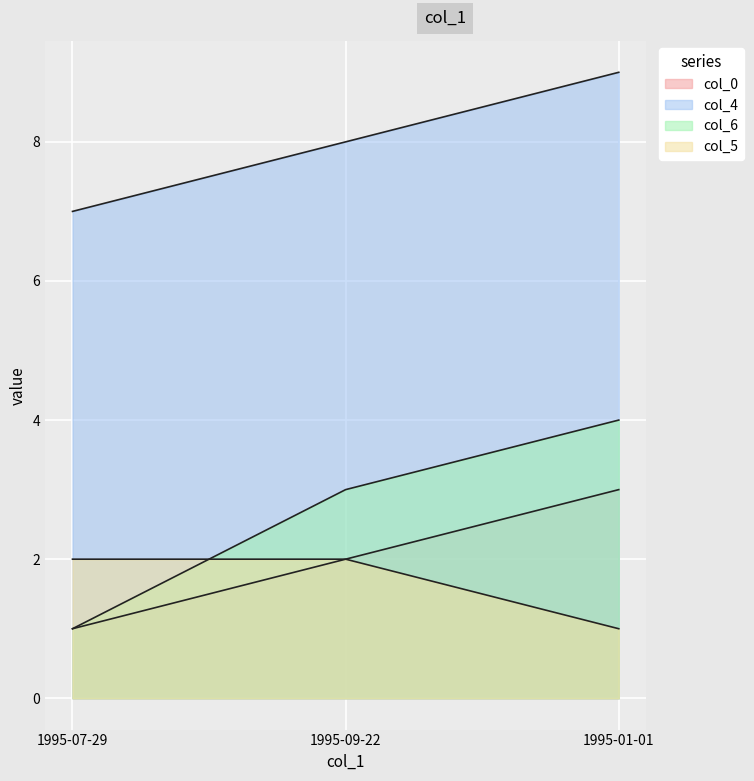

Rank the series by their maximum value, from lowest to highest.

col_5, col_0, col_6, col_4